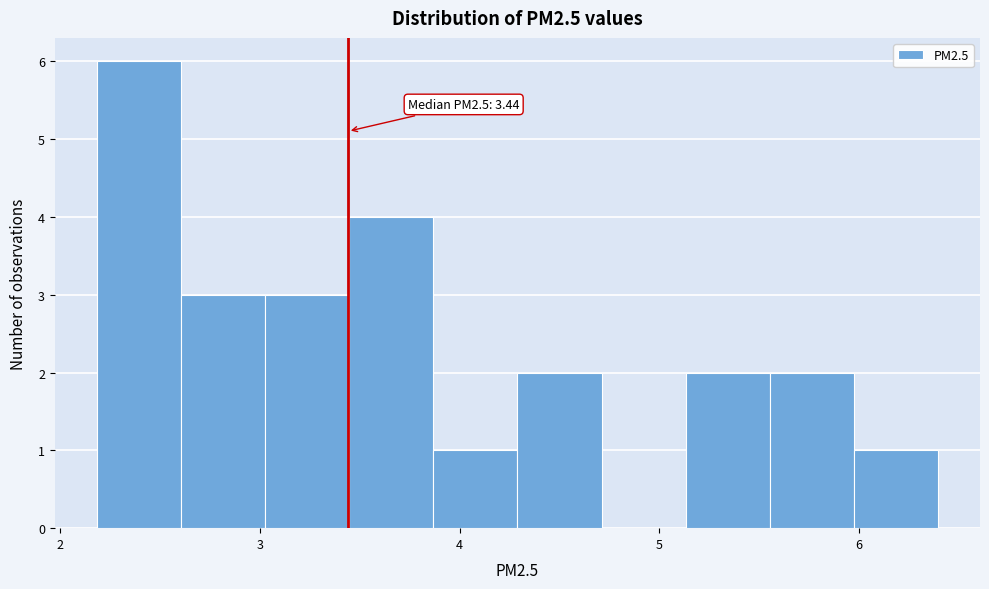

Over which range of the x-axis is the bar tallest?

2.2 to 2.6